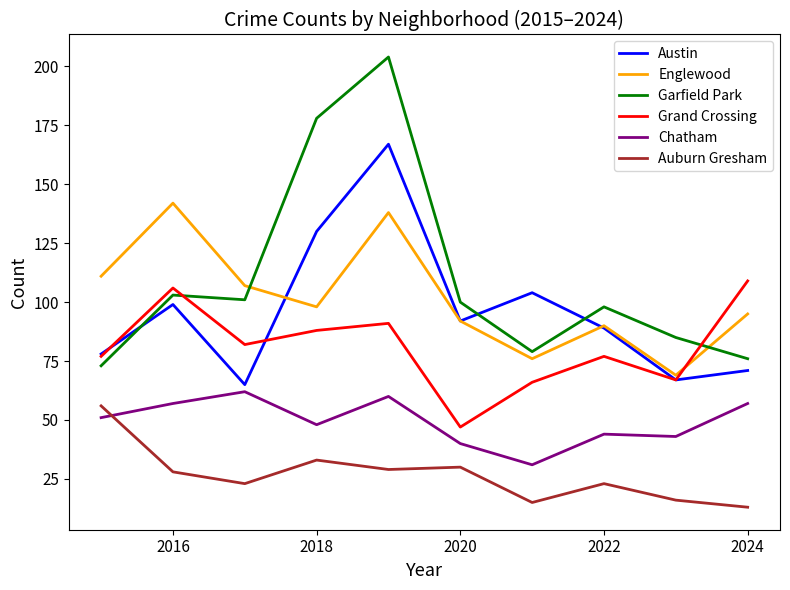

What is the minimum value shown in the chart?

13